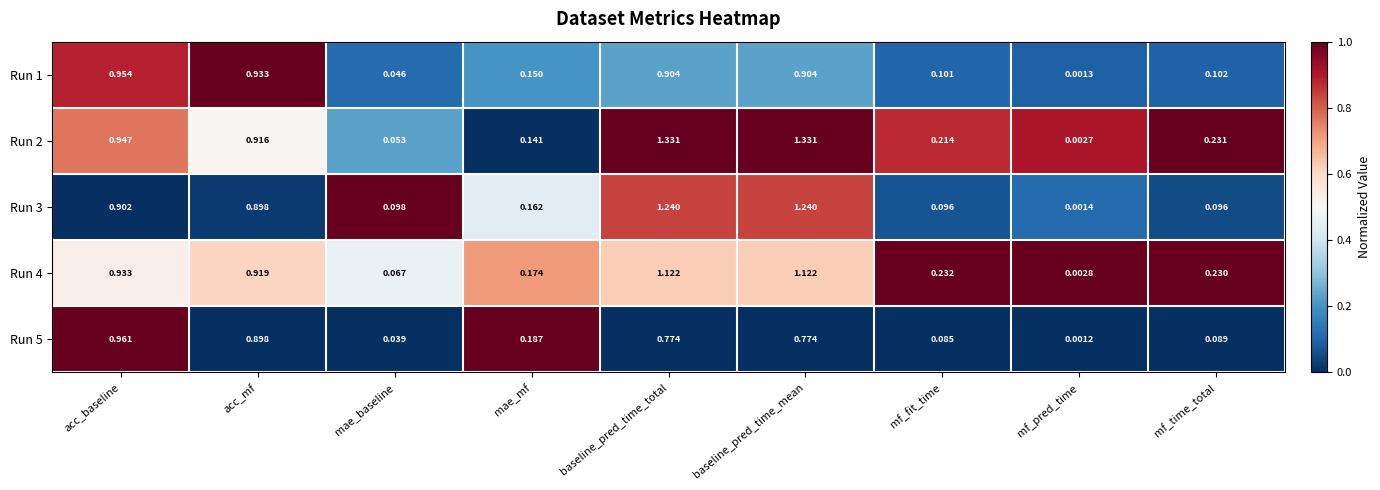

Is the value of Run 1 at mae_mf greater than the value of Run 3 at baseline_pred_time_mean?

No